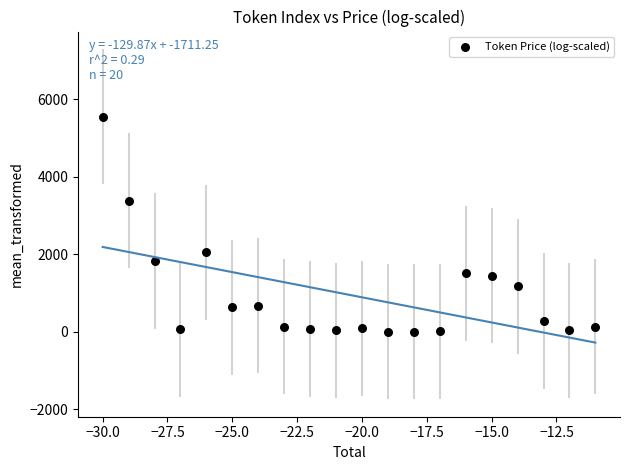

What Y value in the scatter plot is closest to 2773?

3373.1